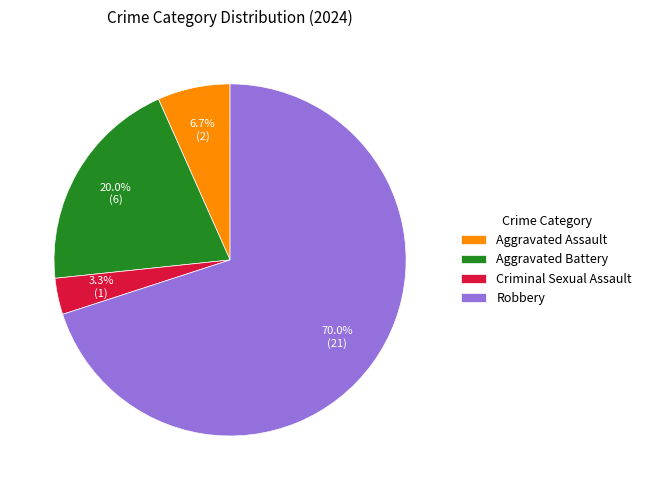

What percentage is NOT represented by Robbery?

30.0%